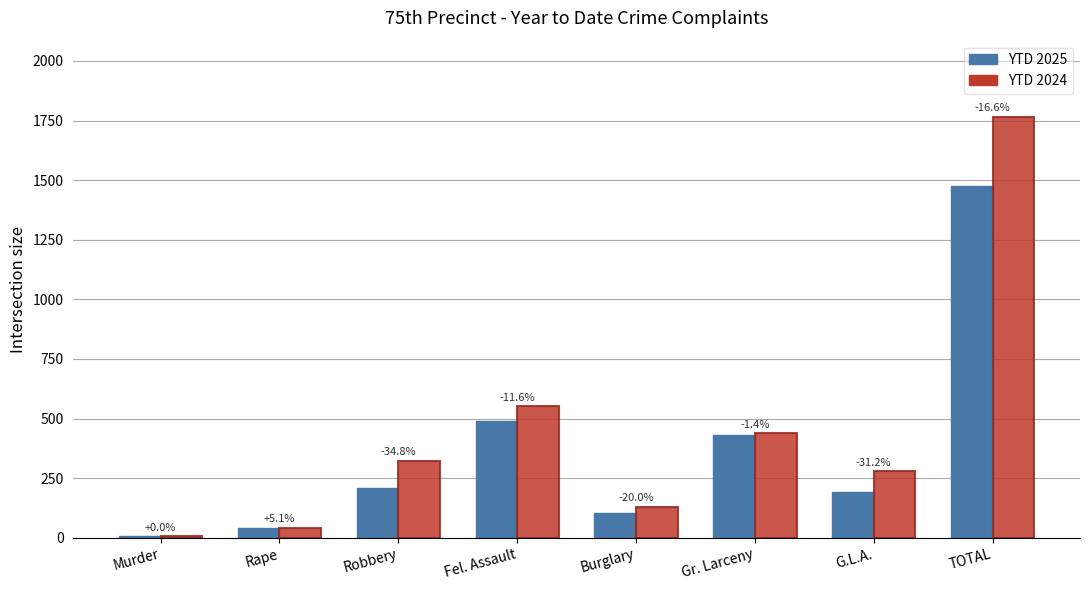

The YTD 2025 series shows 488 at Fel. Assault. True or false?

True